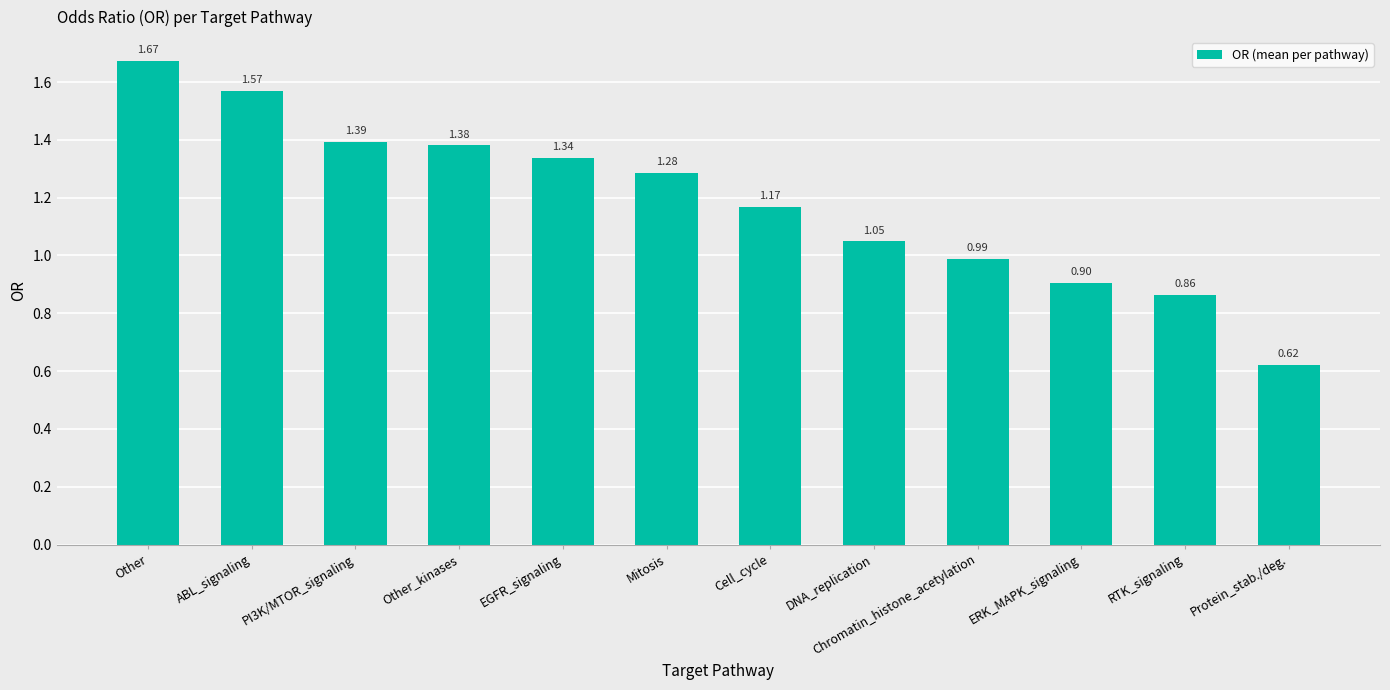

Rank the categories by value from lowest to highest.

Protein_stab./deg., RTK_signaling, ERK_MAPK_signaling, Chromatin_histone_acetylation, DNA_replication, Cell_cycle, Mitosis, EGFR_signaling, Other_kinases, PI3K/MTOR_signaling, ABL_signaling, Other